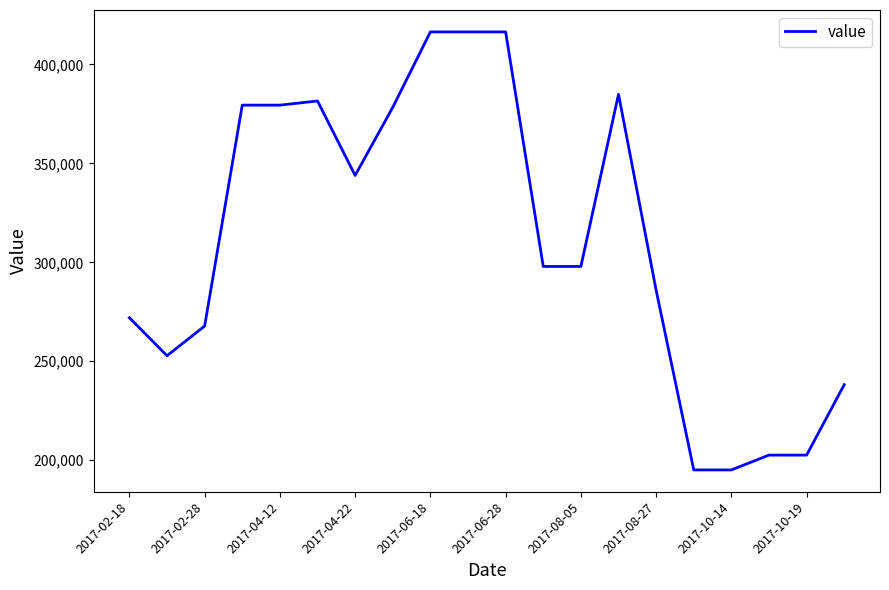

What is the minimum value shown in the chart?

195100